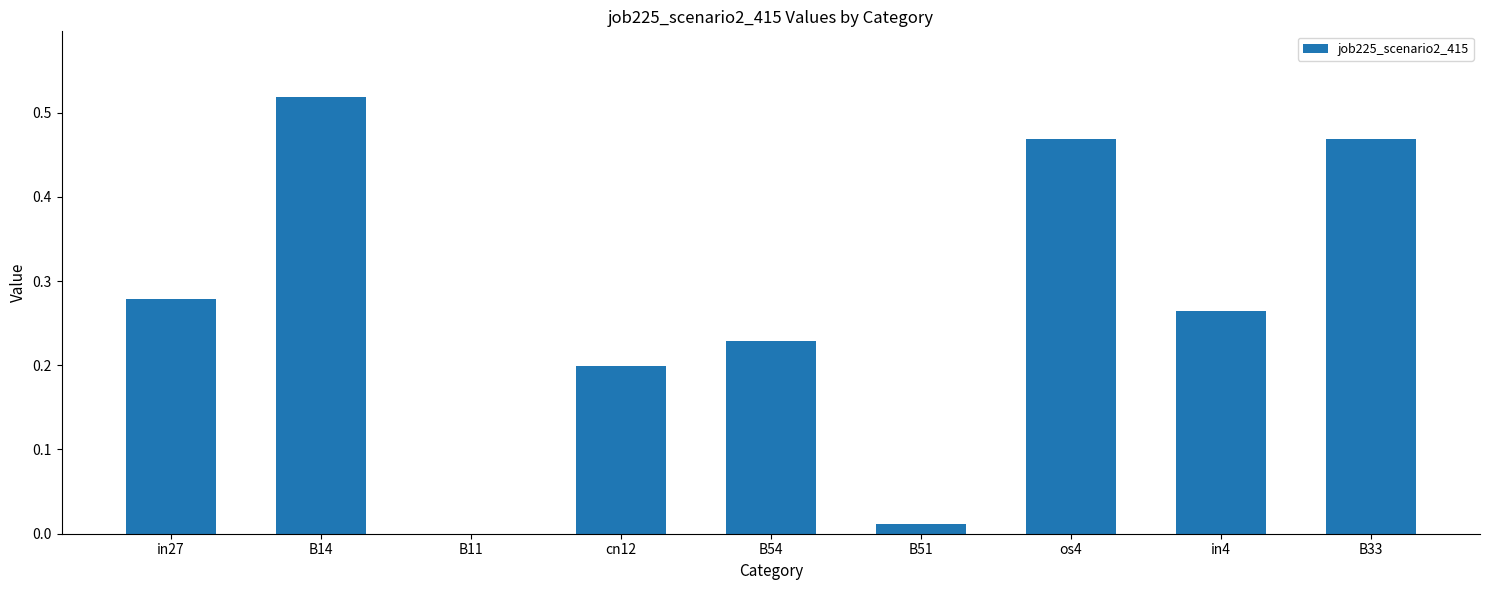

Which label corresponds to the largest value in the chart?

B14